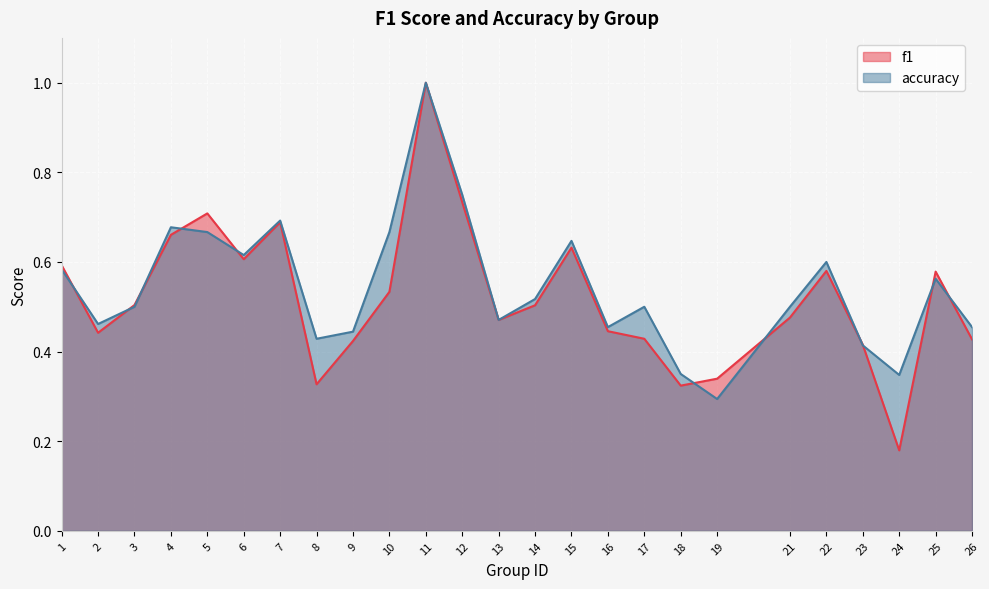

Reading right to left, list all the values displayed in this chart.

f1: 26=0.4	25=0.6	24=0.2	23=0.4	22=0.6	21=0.5	19=0.3	18=0.3	17=0.4	16=0.4	15=0.6	14=0.5	13=0.5	12=0.7	11=1.0	10=0.5	9=0.4	8=0.3	7=0.7	6=0.6	5=0.7	4=0.7	3=0.5	2=0.4	1=0.6
accuracy: 26=0.5	25=0.6	24=0.3	23=0.4	22=0.6	21=0.5	19=0.3	18=0.3	17=0.5	16=0.5	15=0.6	14=0.5	13=0.5	12=0.8	11=1.0	10=0.7	9=0.4	8=0.4	7=0.7	6=0.6	5=0.7	4=0.7	3=0.5	2=0.5	1=0.6